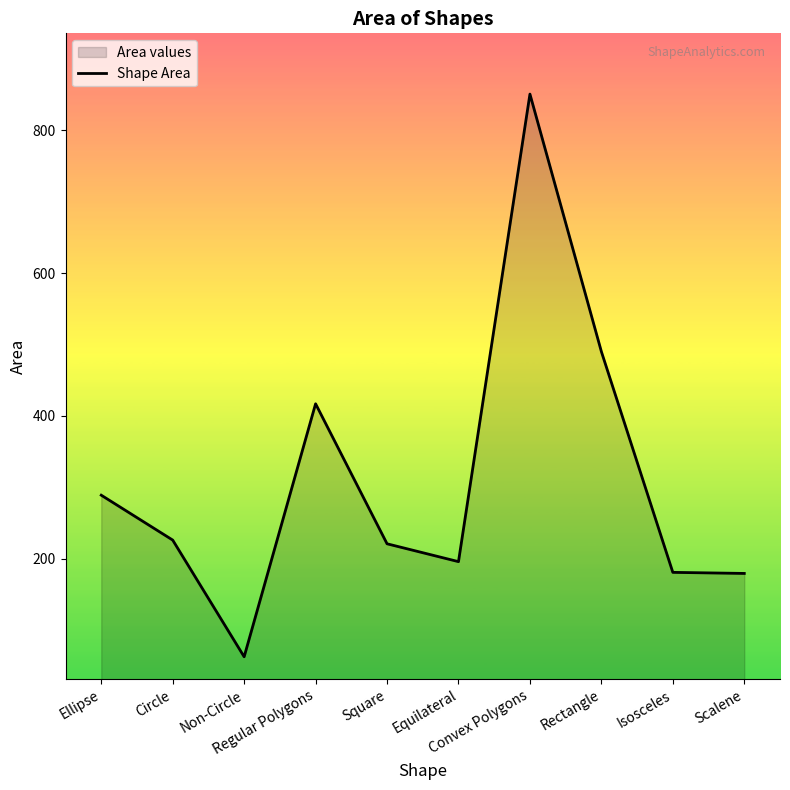

True or false: the data shows 221.0 at Square.

True